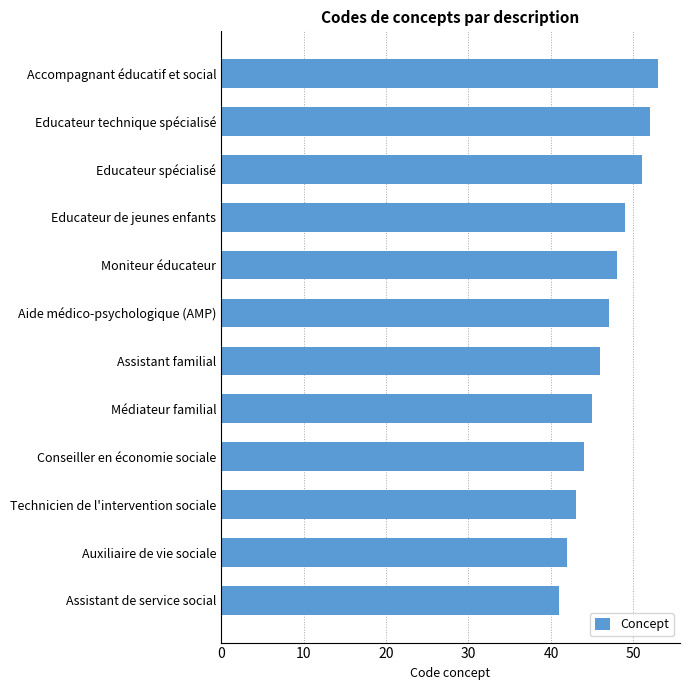

List the labels in order of value, smallest first.

Assistant de service social, Auxiliaire de vie sociale, Technicien de l'intervention sociale, Conseiller en économie sociale, Médiateur familial, Assistant familial, Aide médico-psychologique (AMP), Moniteur éducateur, Educateur de jeunes enfants, Educateur spécialisé, Educateur technique spécialisé, Accompagnant éducatif et social